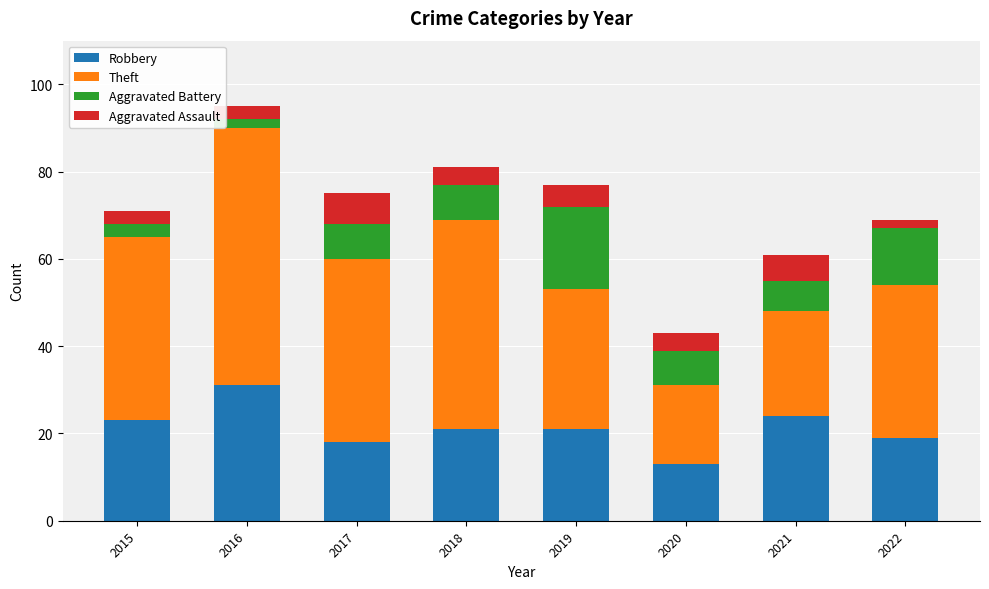

At which category is the sum across all series the highest?

2016